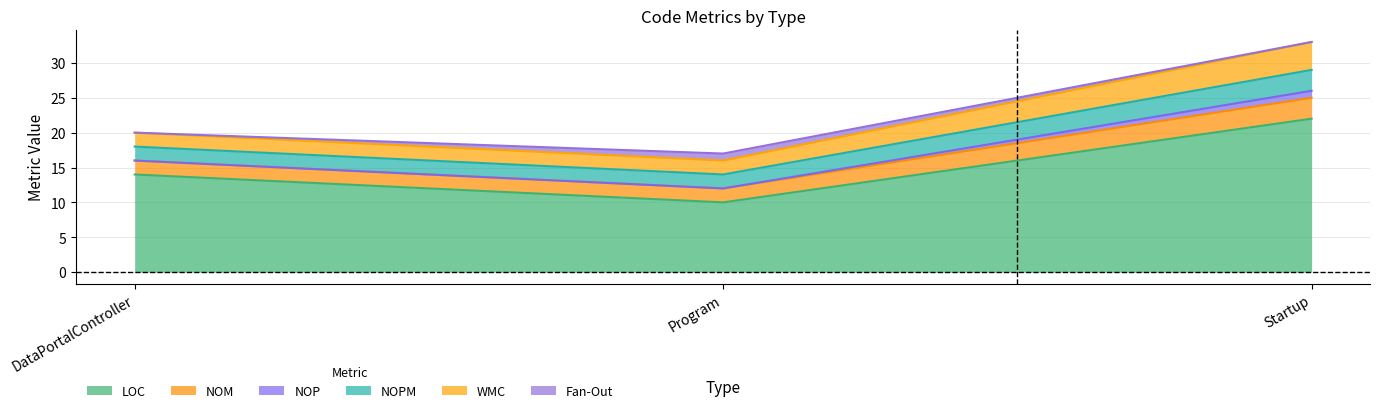

Reading left to right, list all the values displayed in this chart.

LOC: 14	10	22
NOM: 2	2	3
NOP: 0	0	1
NOPM: 2	2	3
WMC: 2	2	4
Fan-Out: 0	1	0